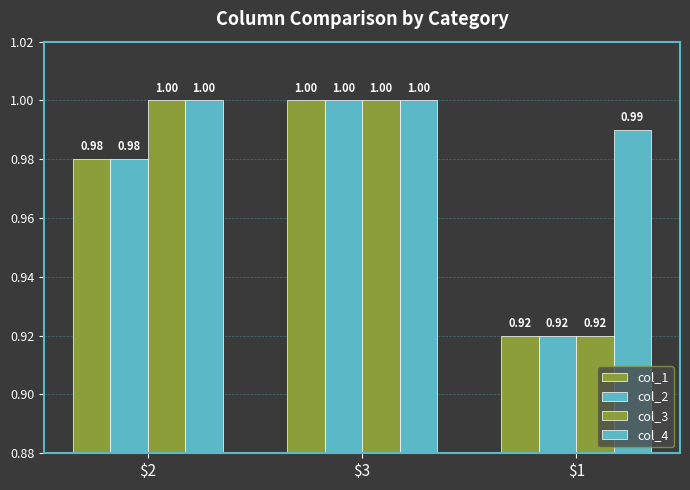

What is the sum of the col_4 values at $3 and $2?

2.0